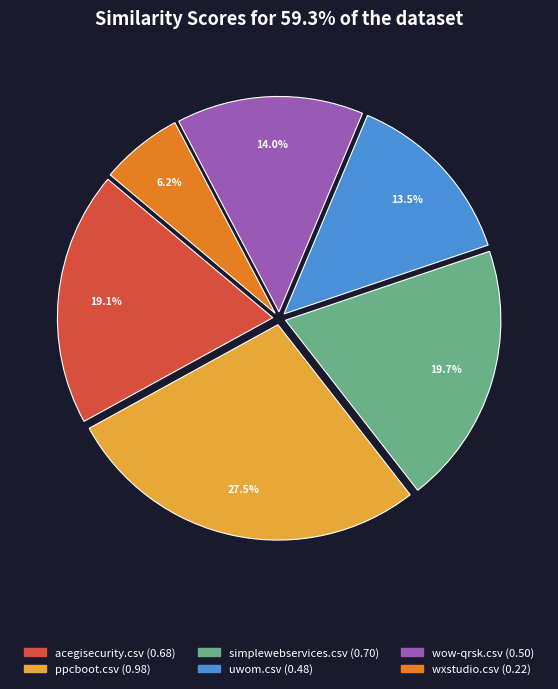

To the nearest percent, what is the average slice percentage?

17%